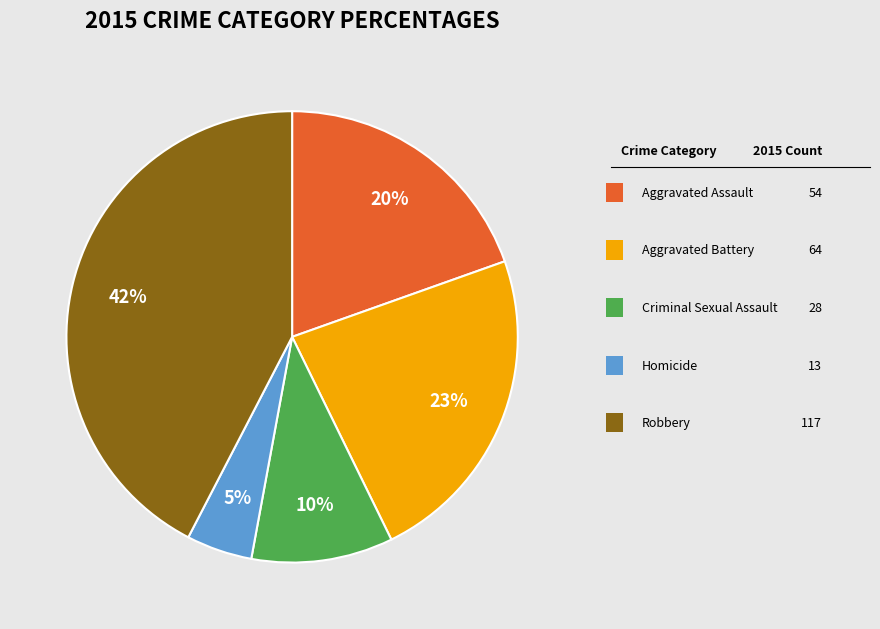

To the nearest percent, what is the average slice percentage?

20%